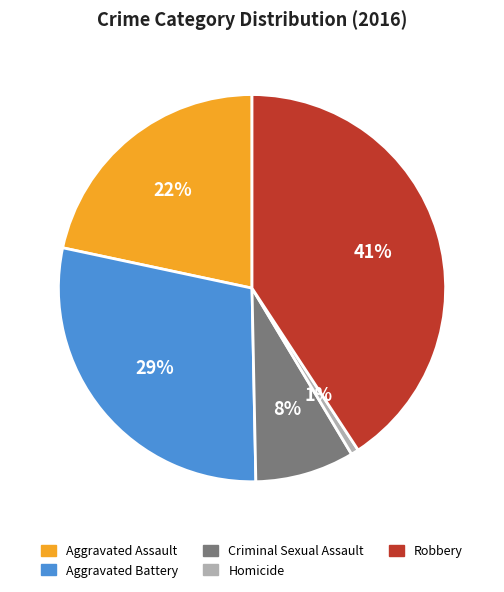

Which category has the biggest portion of the pie?

Robbery